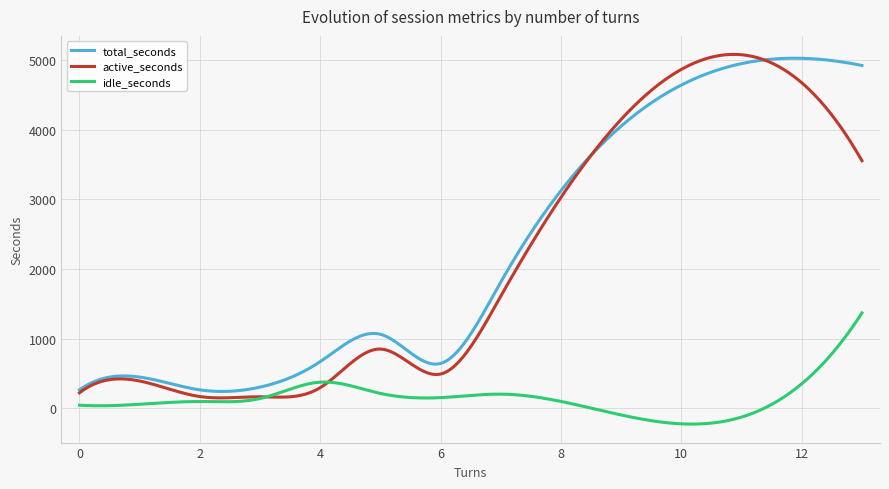

In total_seconds, how many points are higher than both neighbors (excluding endpoints)?

3